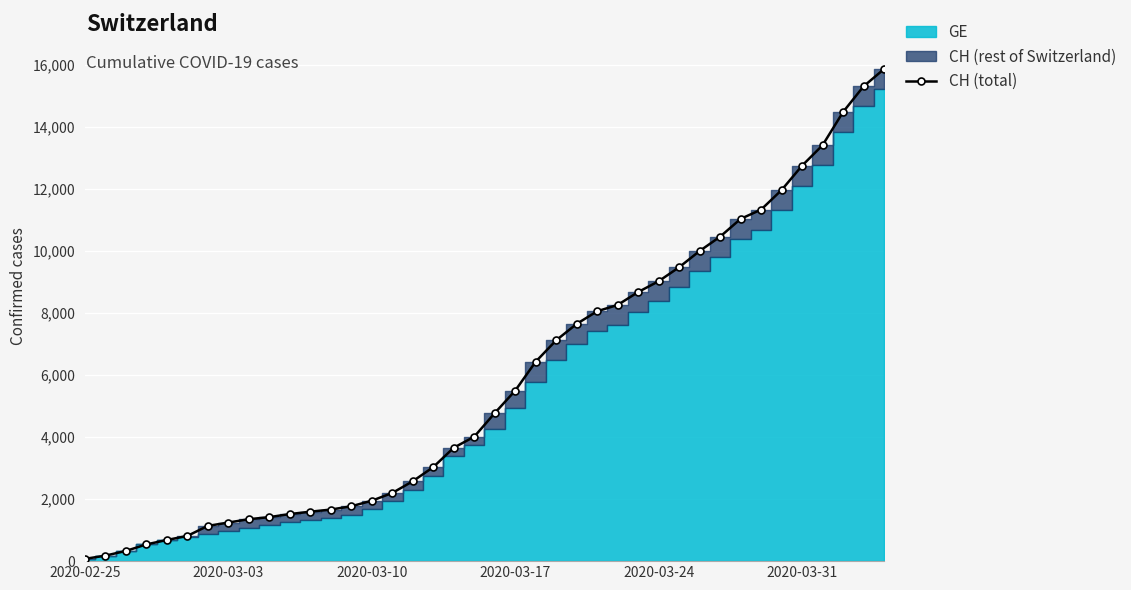

Where does the data first go above 4775?

2020-03-17